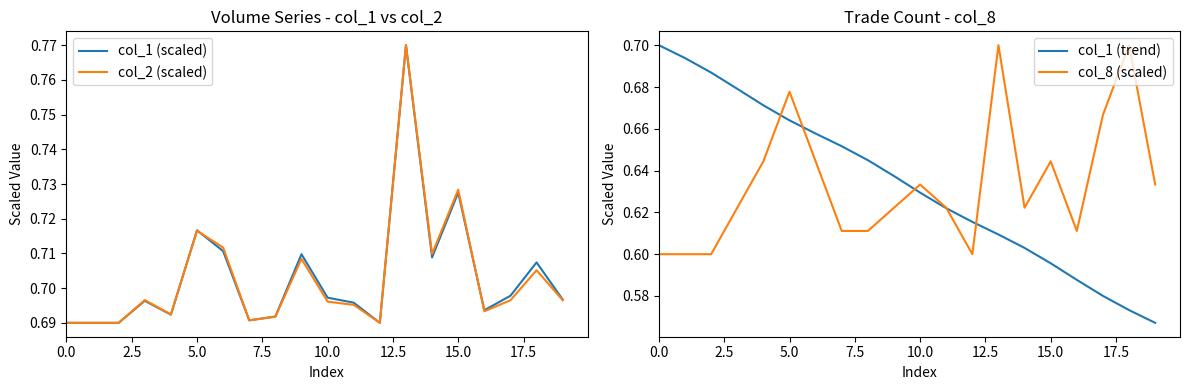

Does the chart display data point markers on the line(s)?

No